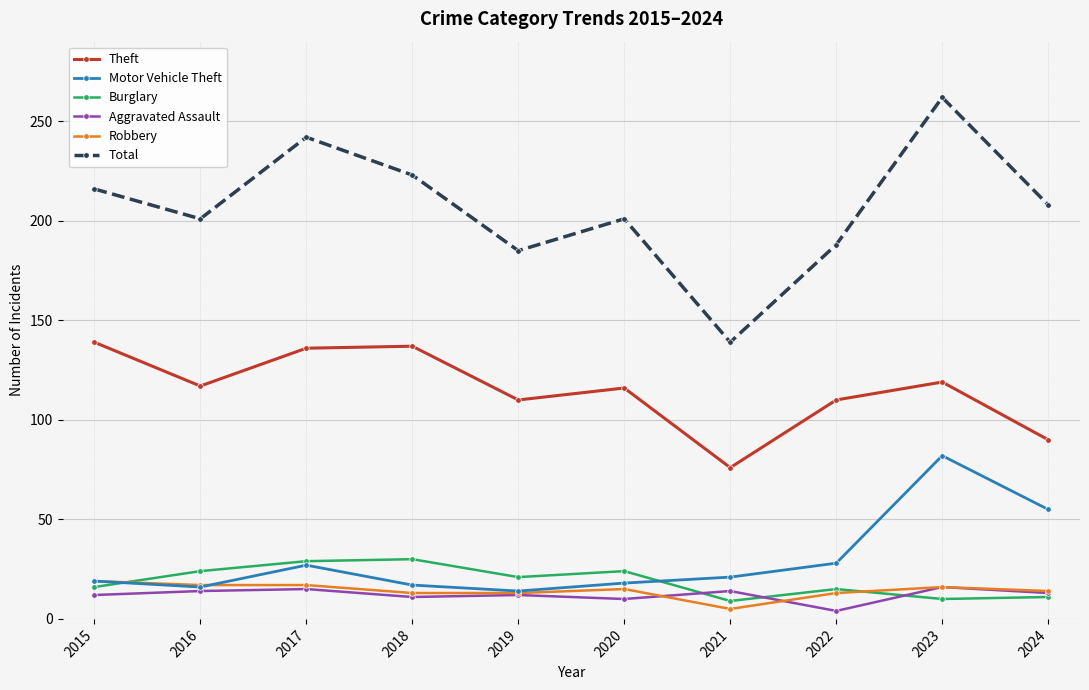

True or false: Theft has more than 2 points higher than both neighbors.

True